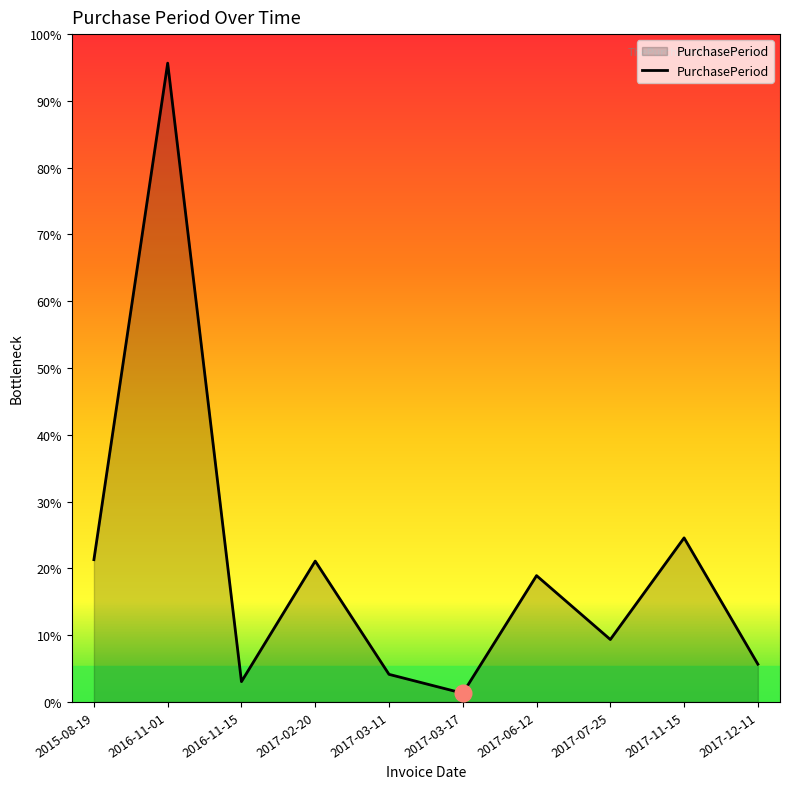

Is this an area chart (filled region under the line)?

Yes